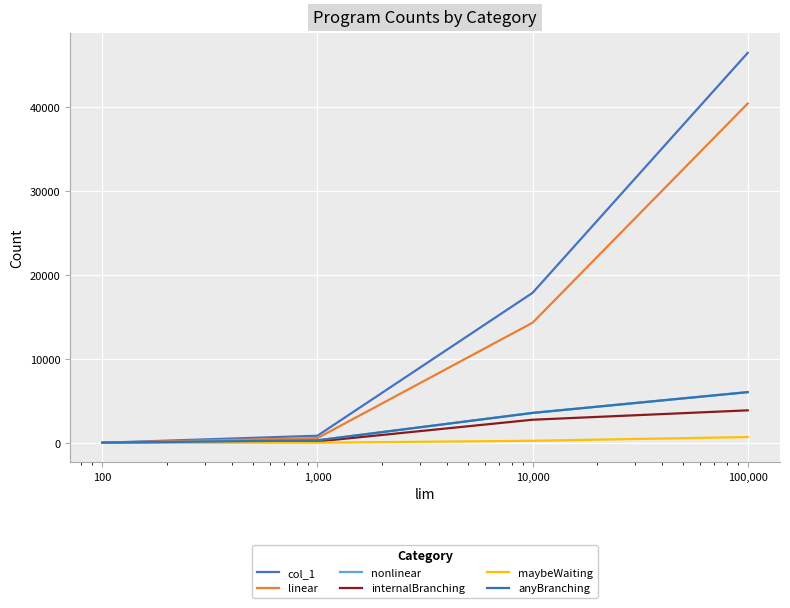

Which series has the largest total across all categories?

col_1